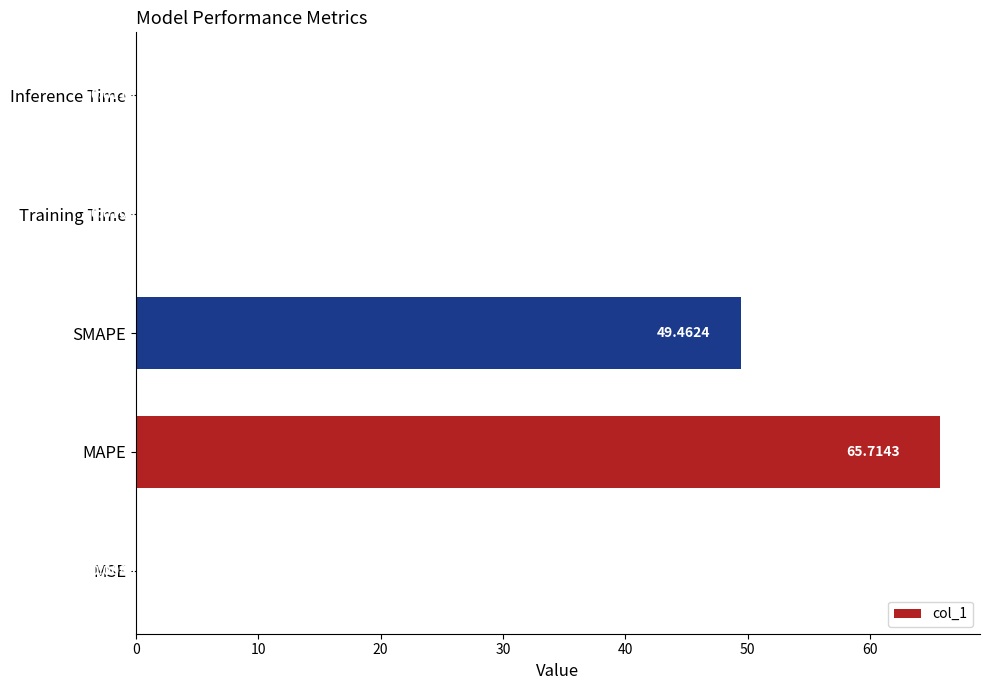

At which label is the value closest to 32?

SMAPE